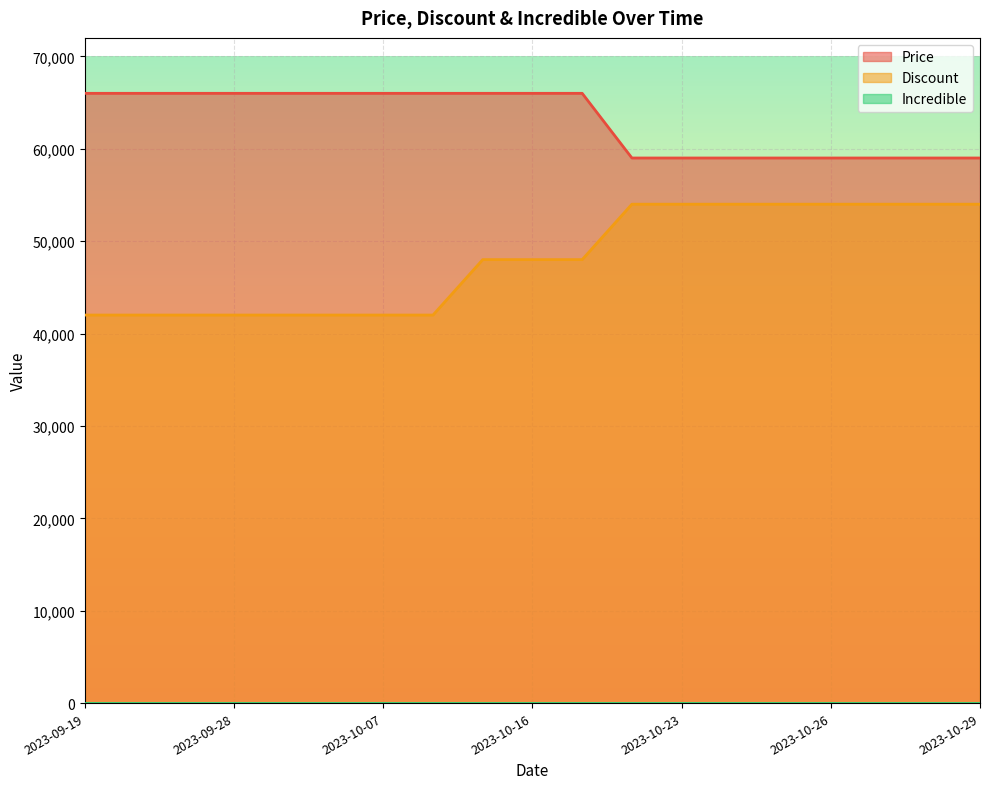

True or false: Price has more than 2 points higher than both neighbors.

False